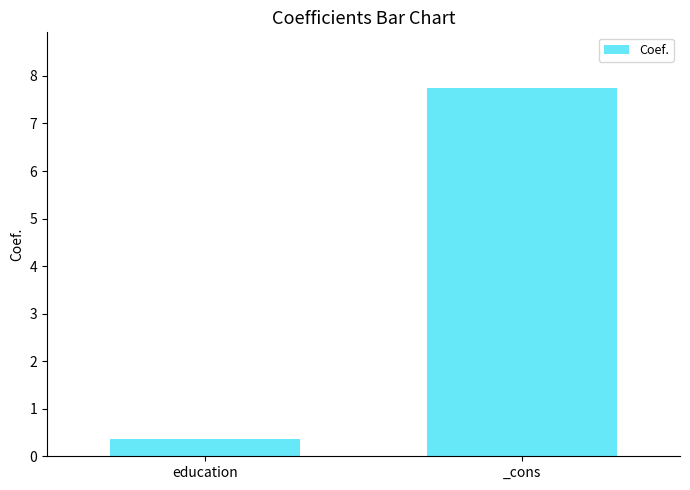

Reading right to left, transcribe all the data shown in this chart.

_cons=7.8	education=0.4